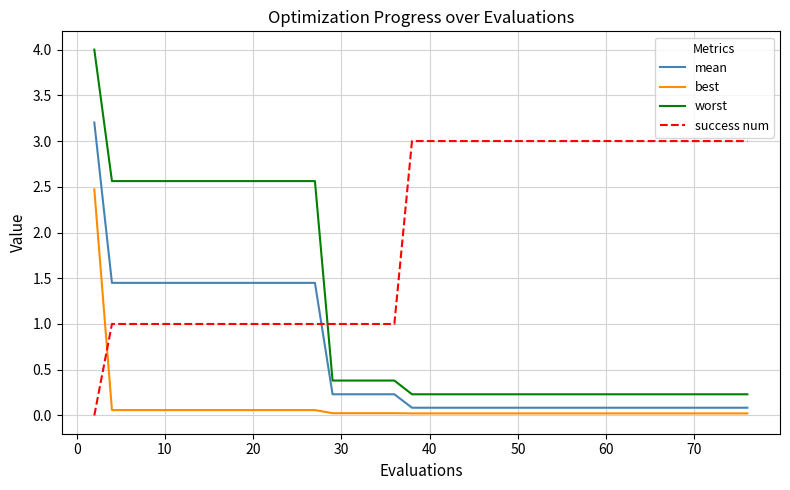

How many intersections are there between worst and success num?

1